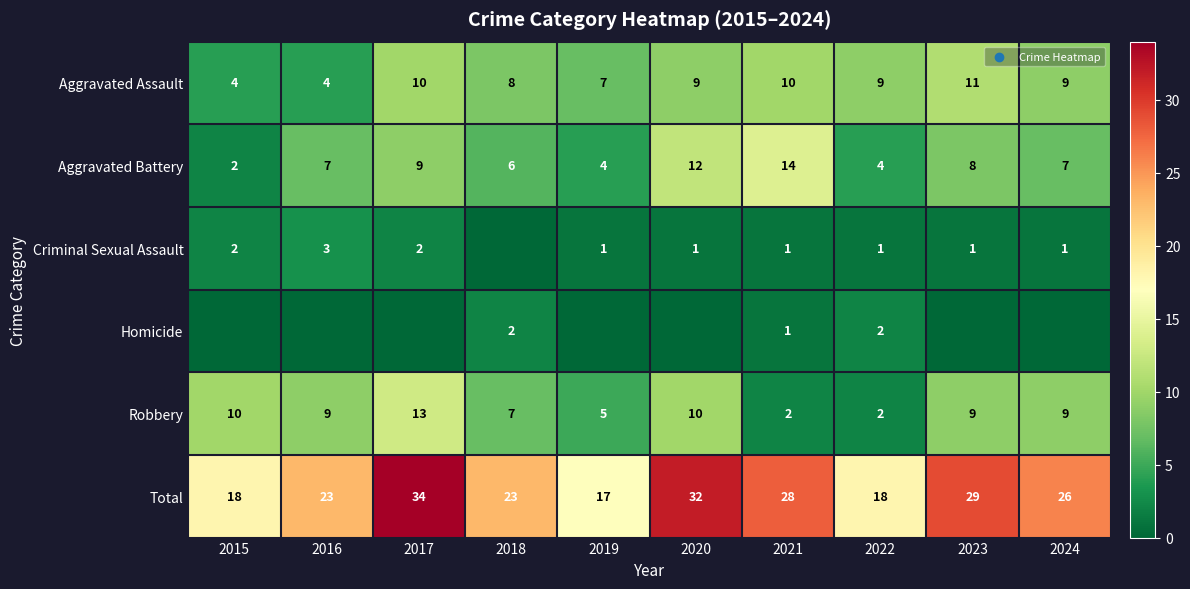

What is the highest value of the Total series?

34